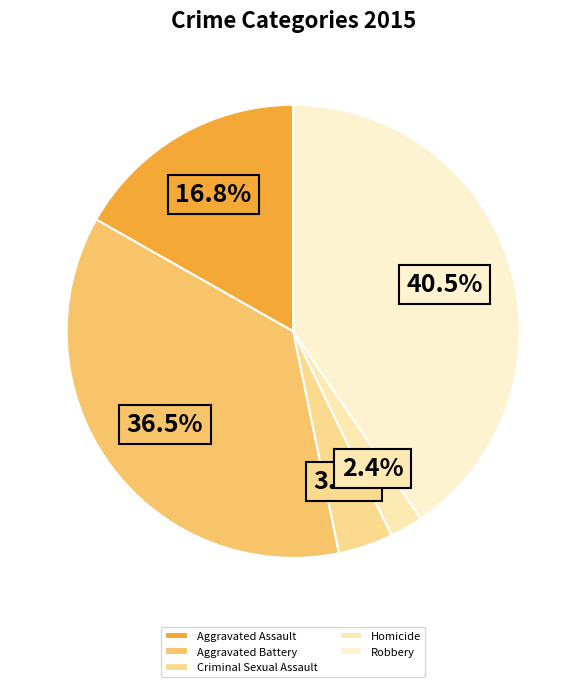

Does any single category account for the majority?

No